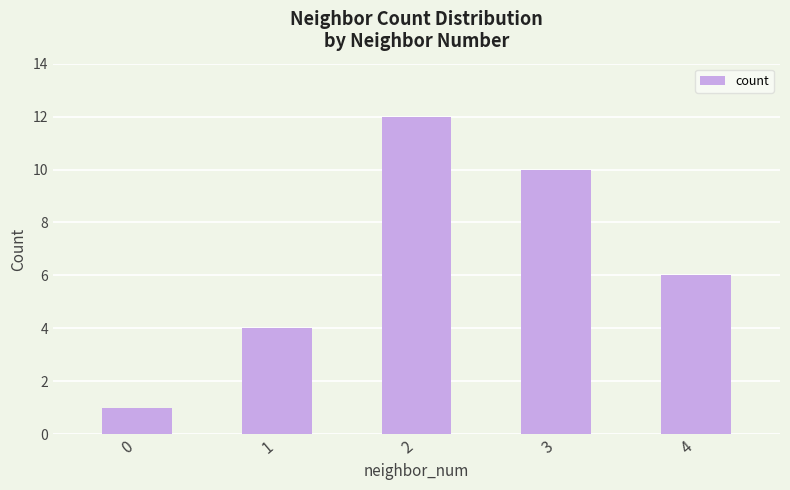

Does the chart contain stacked bars?

No